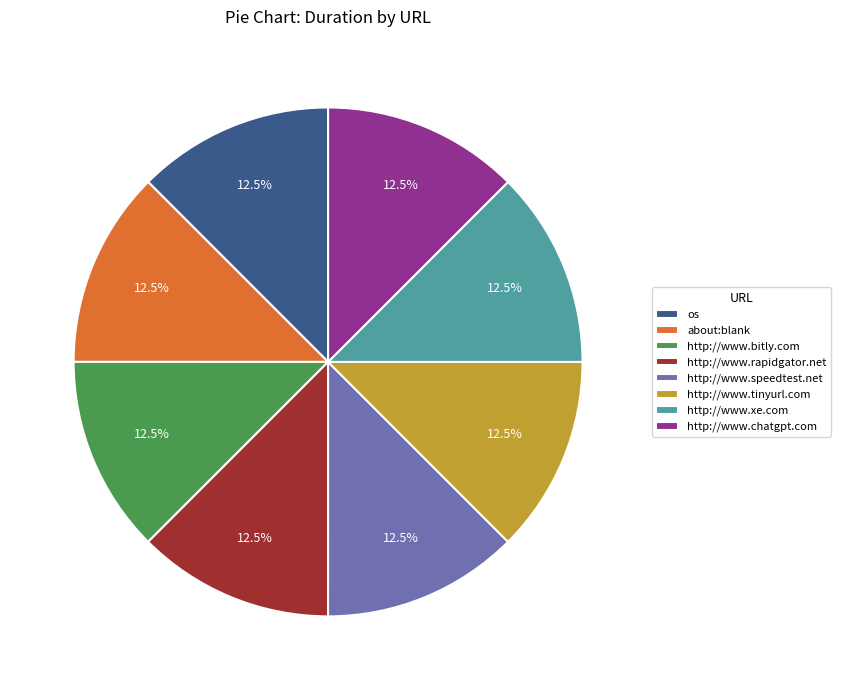

What is the ratio of the value at http://www.xe.com to the value at http://www.chatgpt.com?

1.0